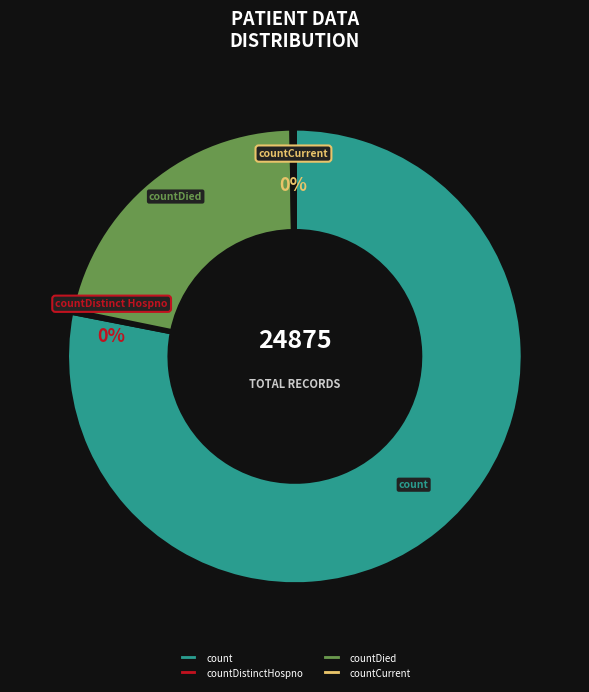

Combined, what portion of the pie is count and countDistinctHospno?

78.2%